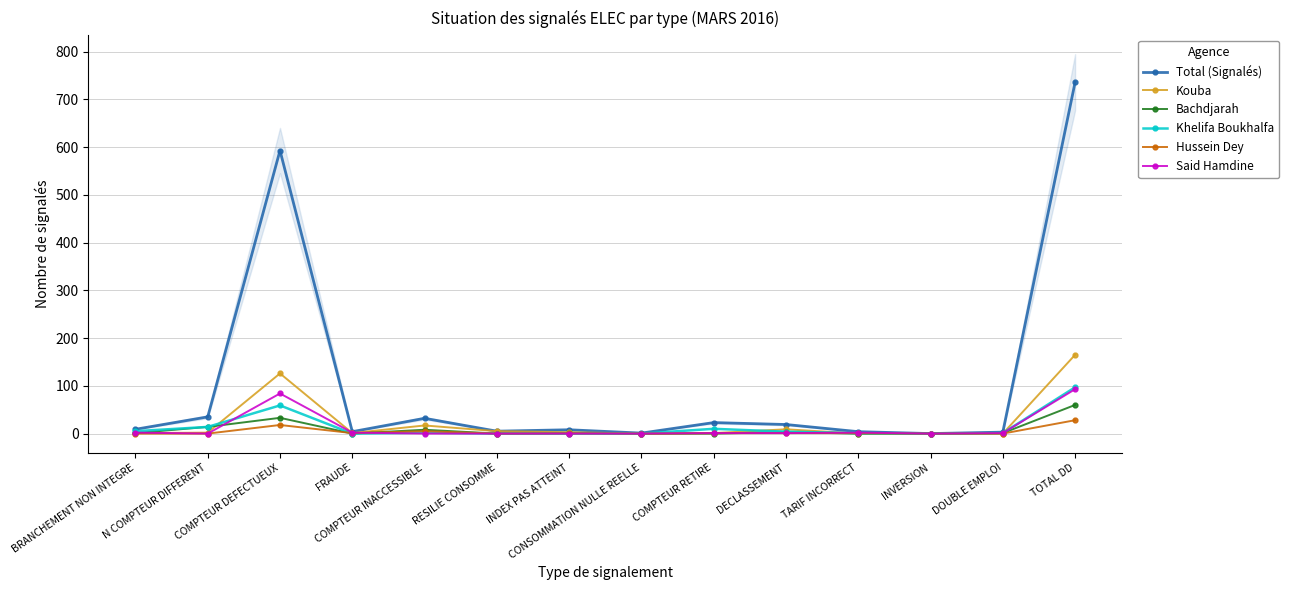

What is the sum of the Khelifa Boukhalfa values at N COMPTEUR DIFFERENT and RESILIE CONSOMME?

14